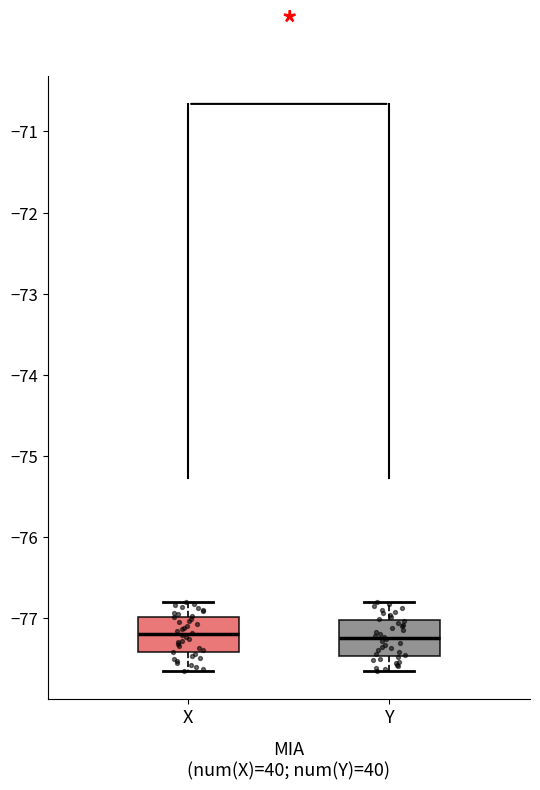

Reading left to right, read every box against the y-axis: the position of its median line, the range the box covers, and the ends of its whiskers. The values are not printed on the chart, so give them approximately, as read against the axis.

X: median -77.2, box -77.4 to -77.0, whiskers -77.6 to -76.8
Y: median -77.2, box -77.5 to -77.0, whiskers -77.6 to -76.8